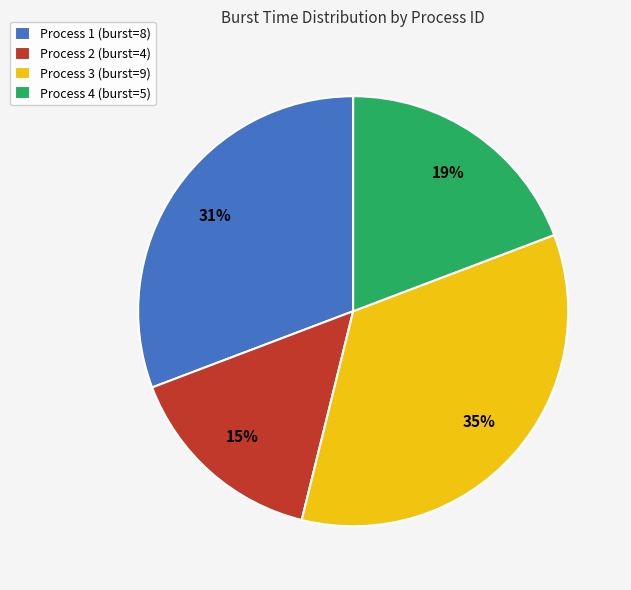

True or false: Process 1 (burst=8) accounts for 42% of the total.

False